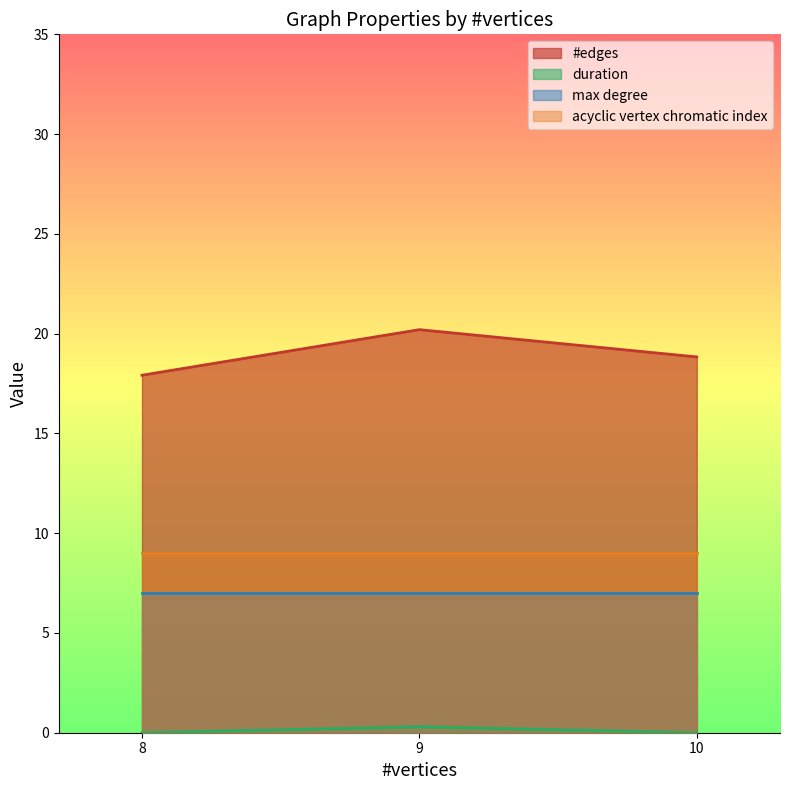

List the labels in order of #edges value, largest first.

9, 10, 8